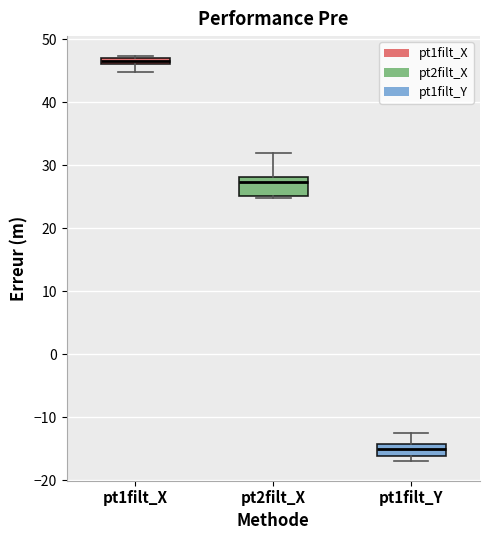

Where does the lower whisker of the box for pt1filt_X end on the y-axis? The values are not printed on the chart, so give them approximately, as read against the axis.

45